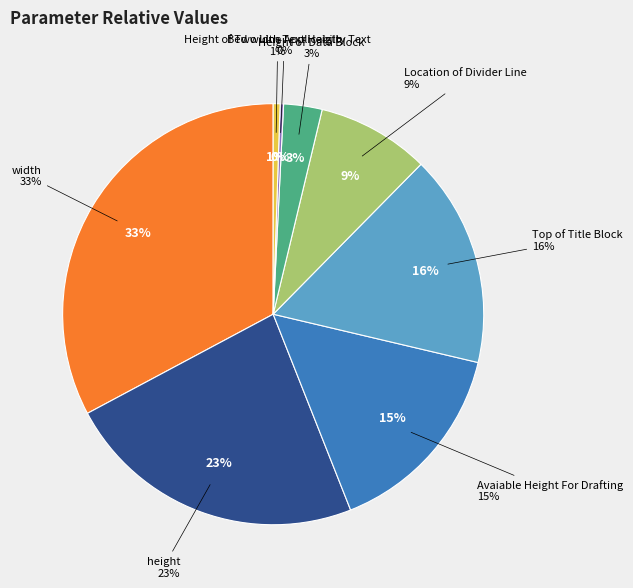

Rank the categories by value from highest to lowest.

width, height, Top of Title Block, Avaiable Height For Drafting, Location of Divider Line, Height of Data Block, Height of Two Line Applicabilty Text, Bed width Text Heigth